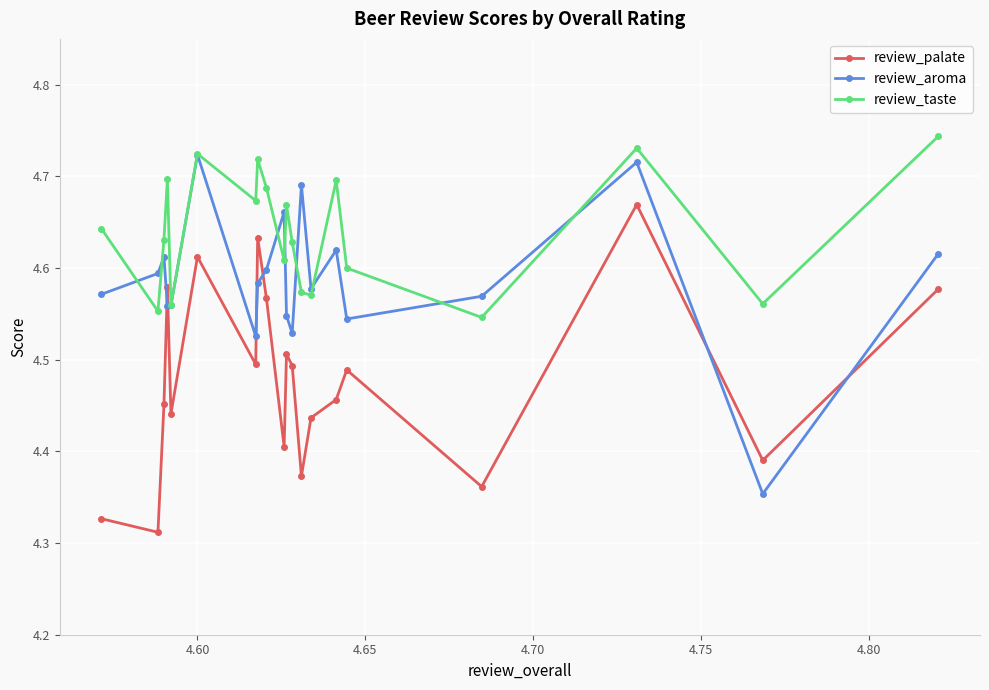

What is the difference between the second highest and minimum values in the review_aroma series?

0.4